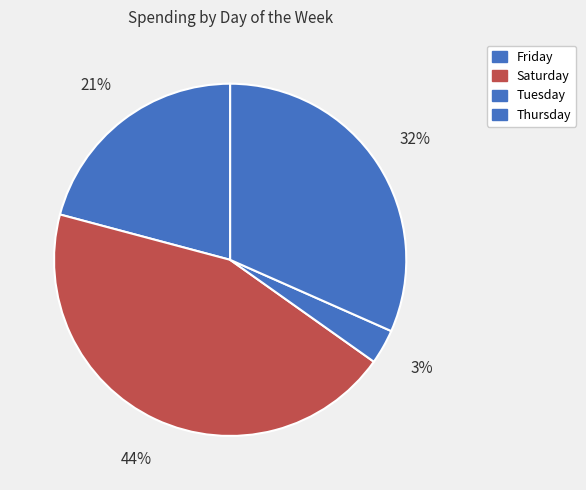

Is Friday the majority of the pie?

No